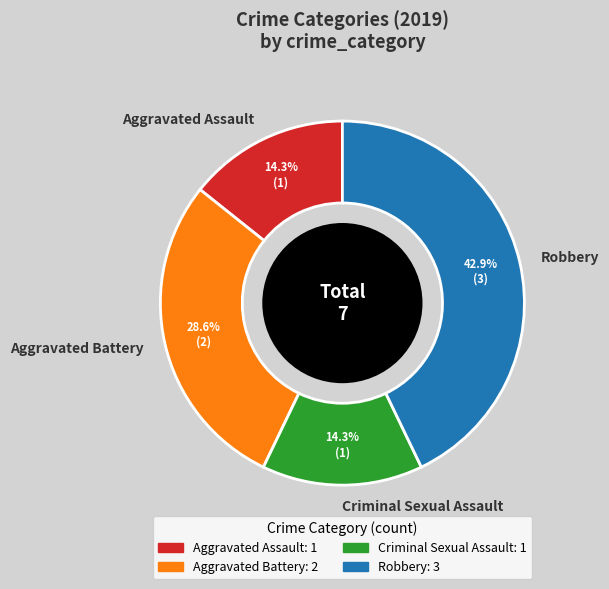

Which slice is the largest?

Robbery